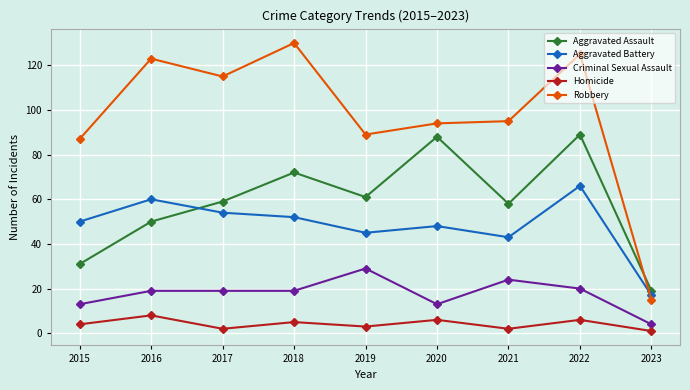

Reading left to right, extract all data points from this chart.

Aggravated Assault: 2015=31	2016=50	2017=59	2018=72	2019=61	2020=88	2021=58	2022=89	2023=19
Aggravated Battery: 2015=50	2016=60	2017=54	2018=52	2019=45	2020=48	2021=43	2022=66	2023=17
Criminal Sexual Assault: 2015=13	2016=19	2017=19	2018=19	2019=29	2020=13	2021=24	2022=20	2023=4
Homicide: 2015=4	2016=8	2017=2	2018=5	2019=3	2020=6	2021=2	2022=6	2023=1
Robbery: 2015=87	2016=123	2017=115	2018=130	2019=89	2020=94	2021=95	2022=125	2023=15